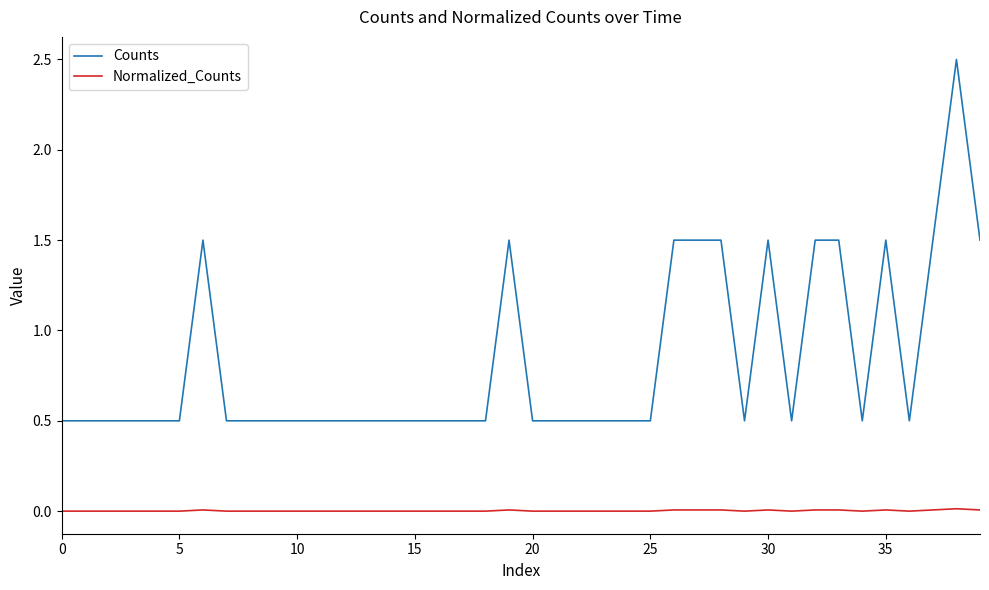

Which series has the largest total across all categories?

Counts